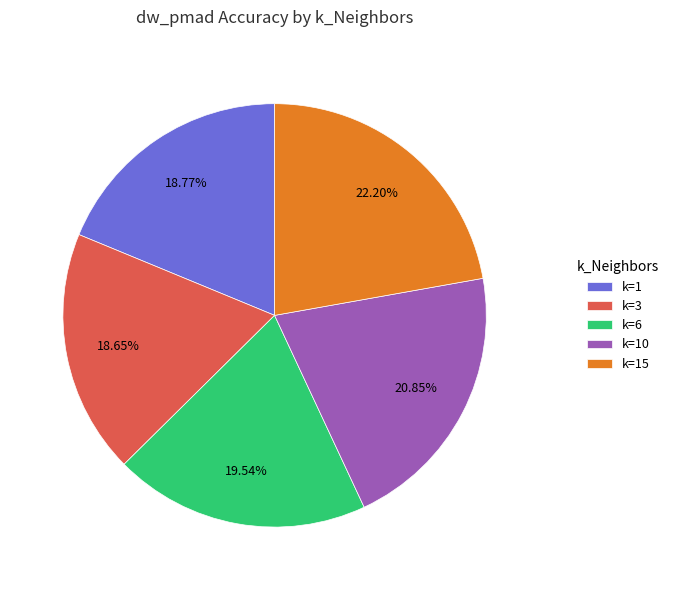

Do k=10 and k=3 together represent more than half of the pie?

No